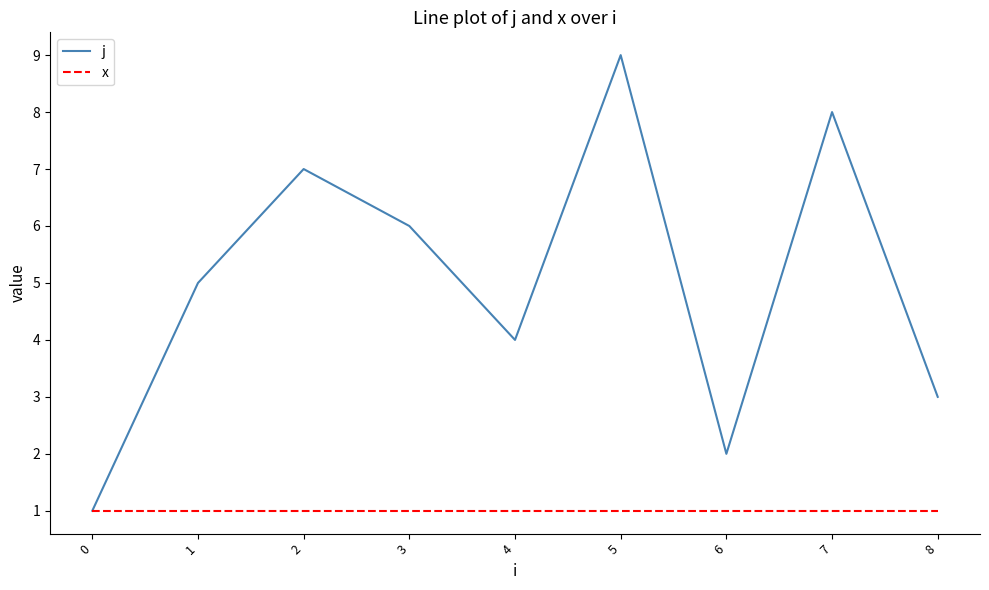

Is this an area chart (filled region under the line)?

No